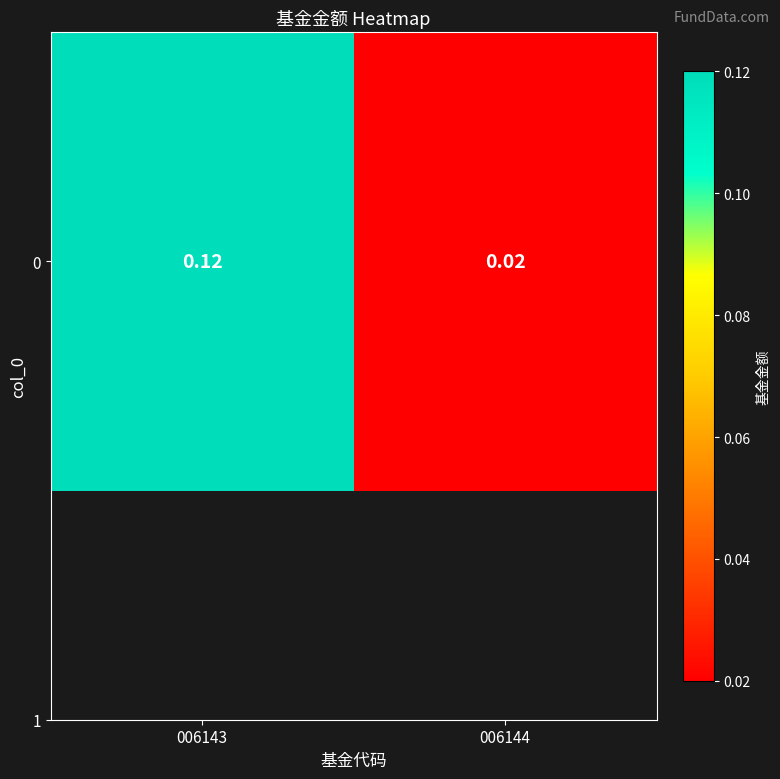

True or false: the data shows 0.2 at 006143.

False